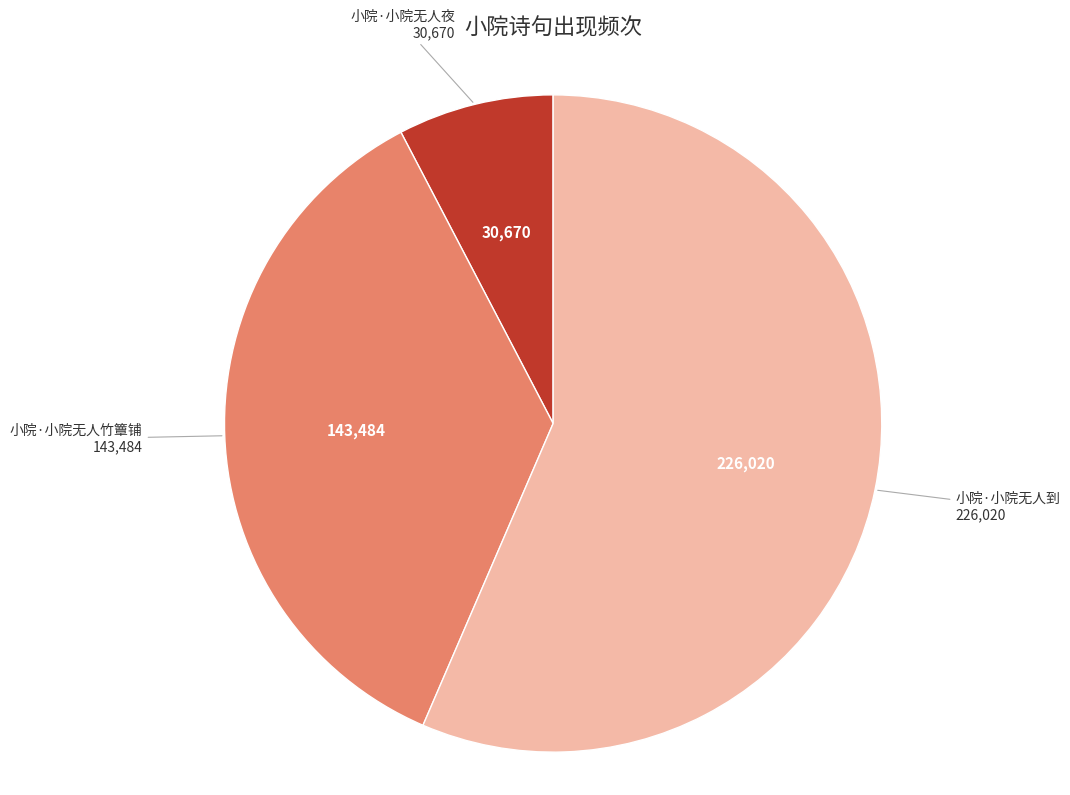

Which category has the smallest portion of the pie?

小院·小院无人夜